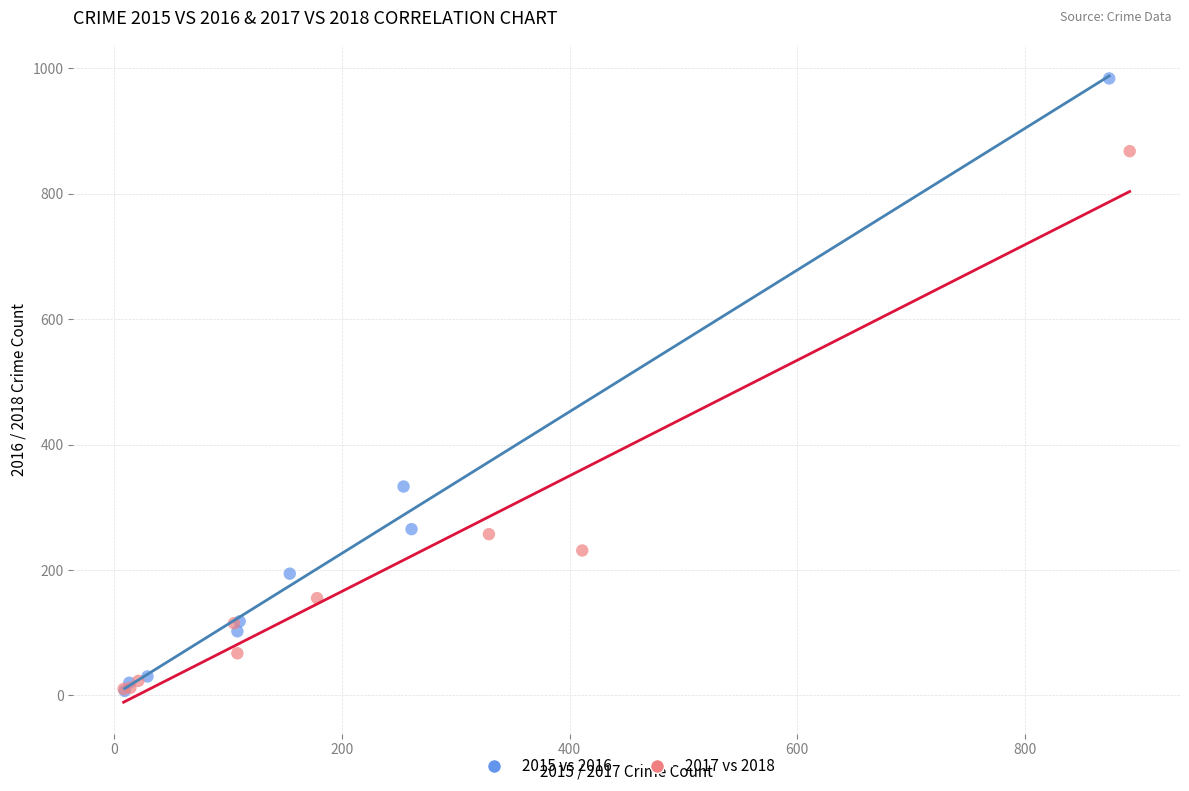

Which series has the widest spread of Y values?

2015 vs 2016